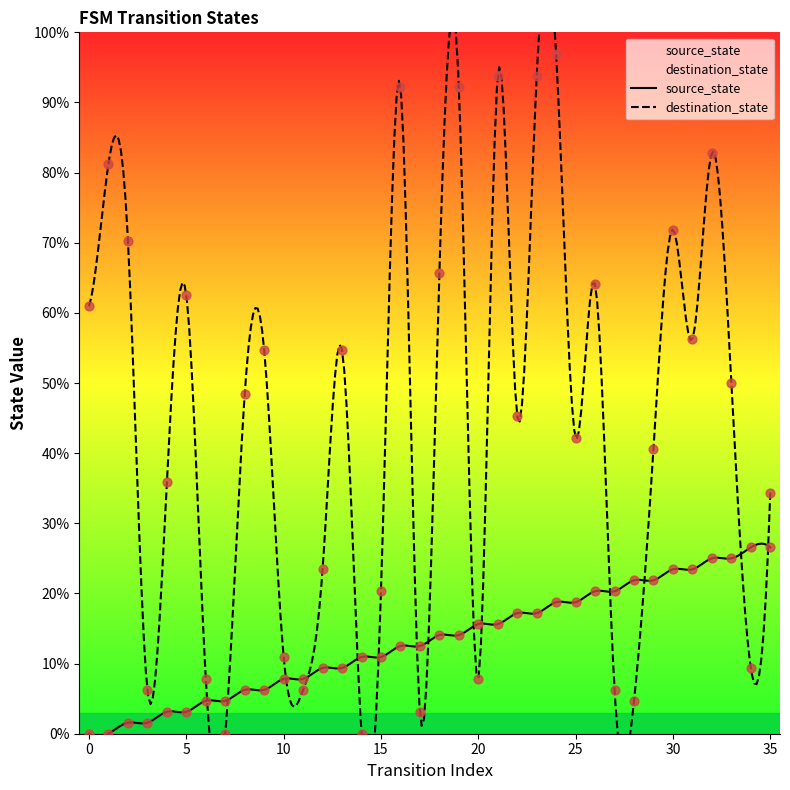

At how many categories does at least one series exceed 91?

5